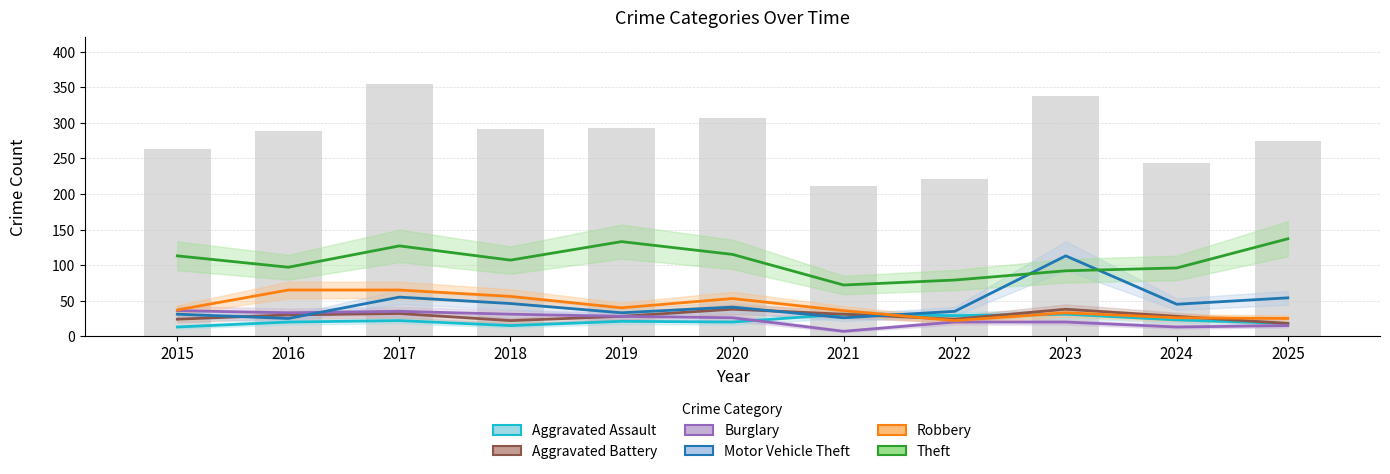

Is it true that Aggravated Battery equals 64 at 2020?

False